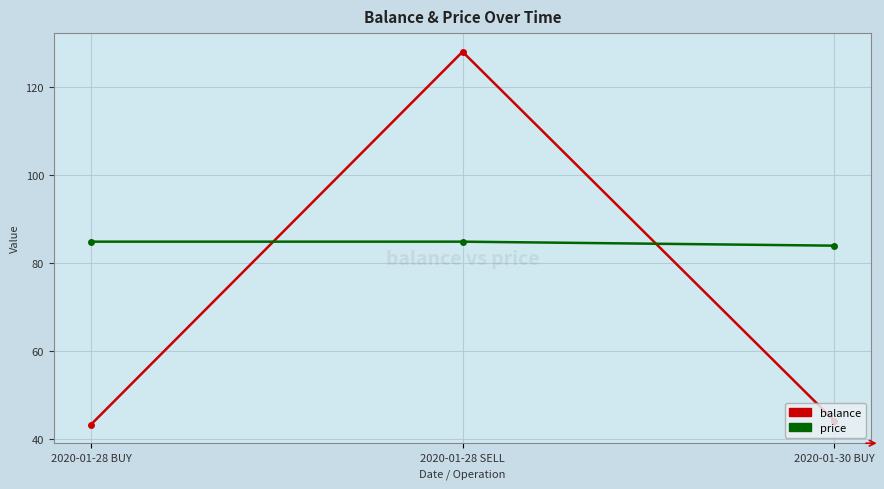

Which series has the largest total across all categories?

price